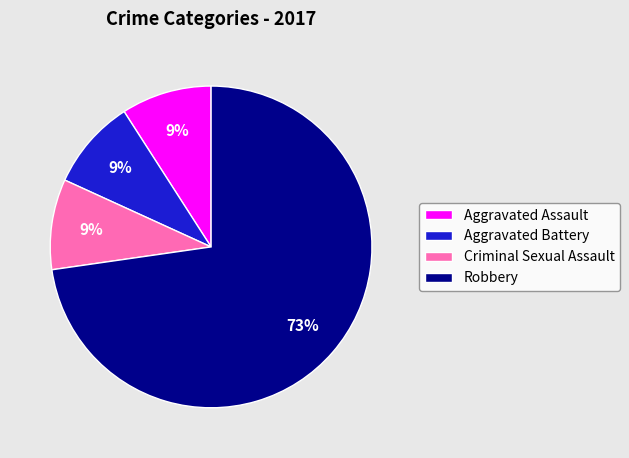

Count the number of slices in the pie.

4